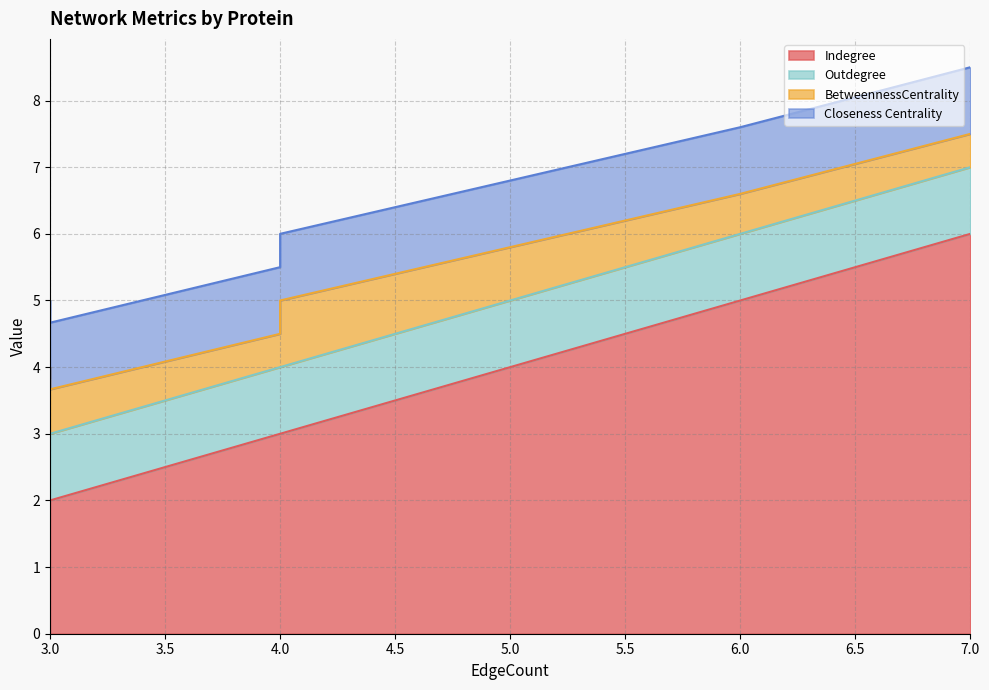

How many categories are shown in the chart?

10